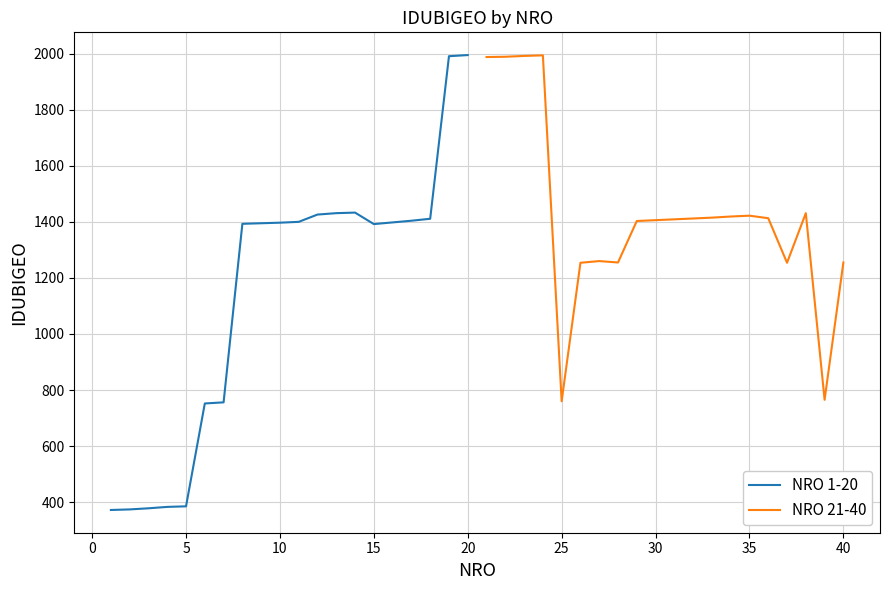

What is the lowest value of the NRO 1-20 series?

372